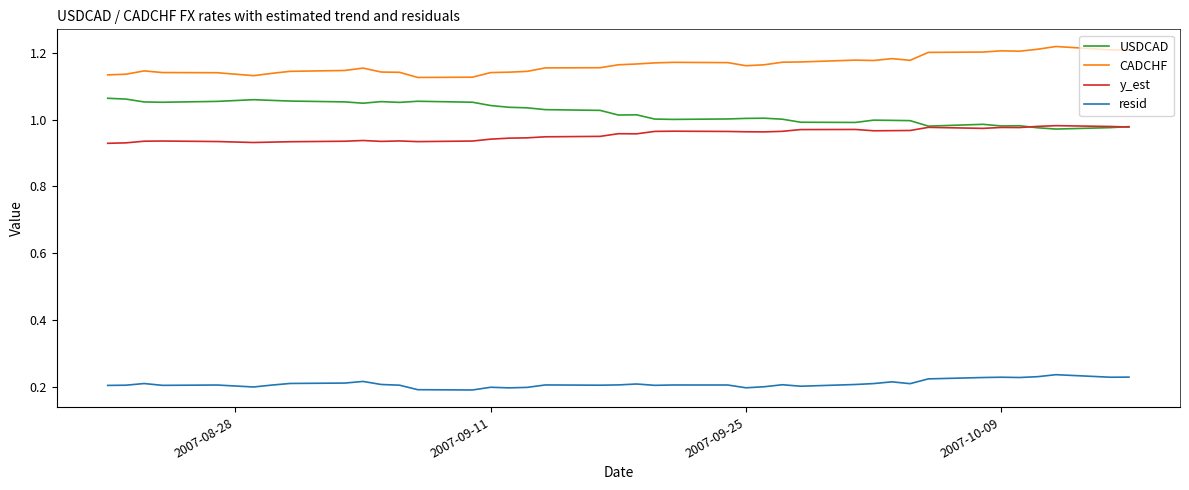

What is the difference between the maximum and minimum values in the y_est series?

0.1